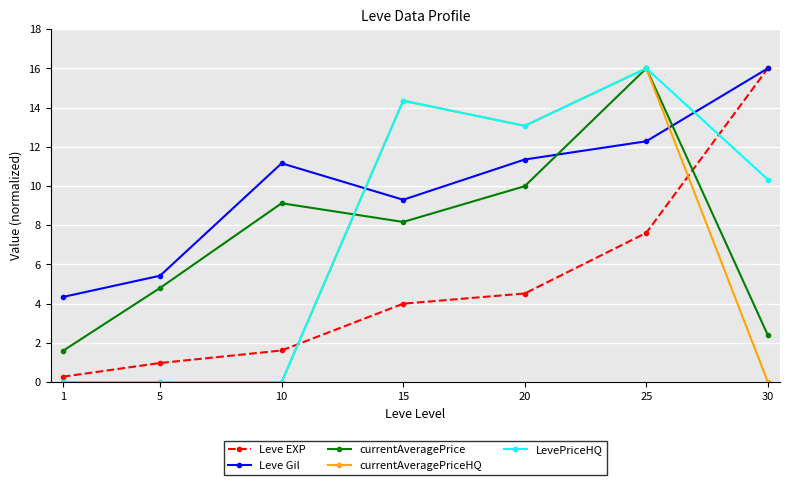

What is the sum of the currentAveragePrice values at 30 and 1?

4.0